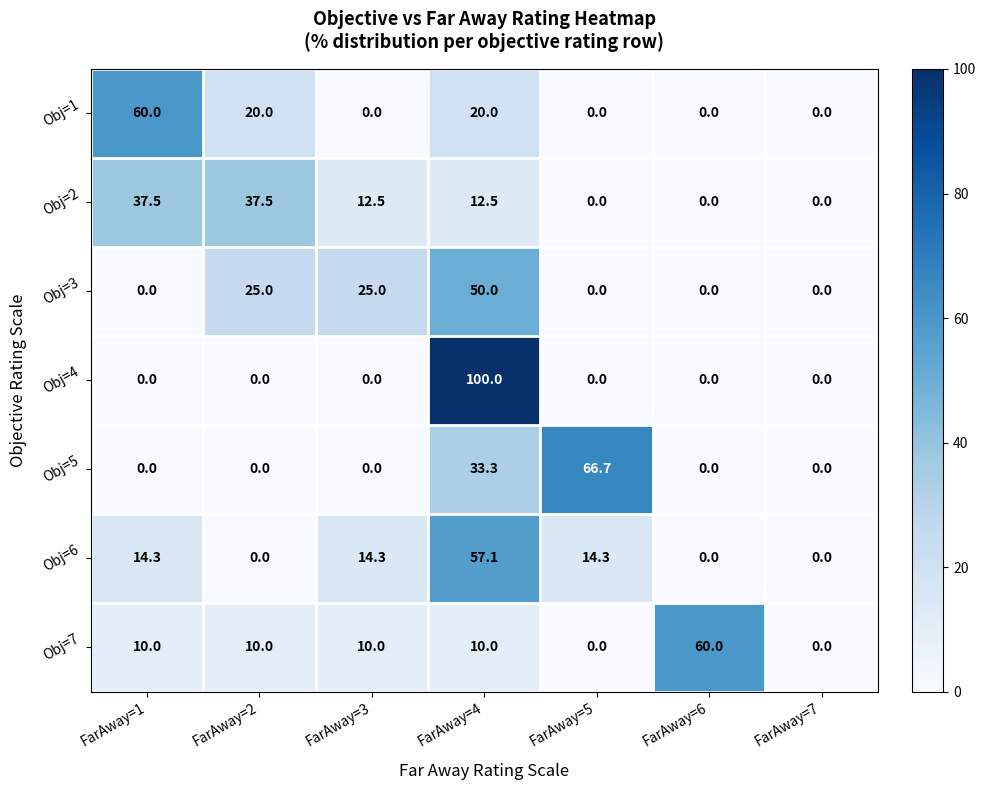

What is the sum of the Obj=6 values at FarAway=6 and FarAway=3?

14.3